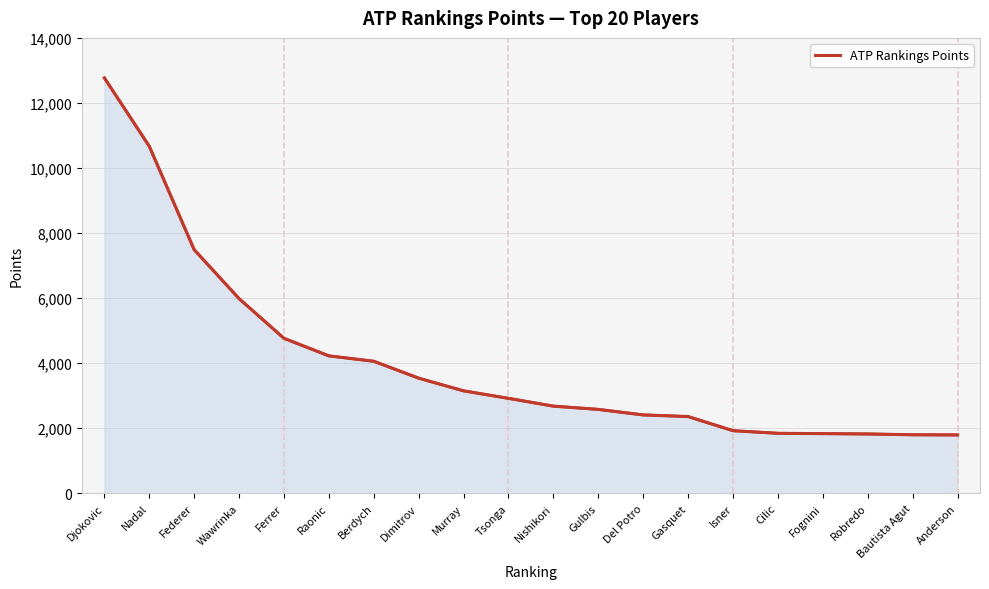

What is the difference between the maximum and minimum values?

10975